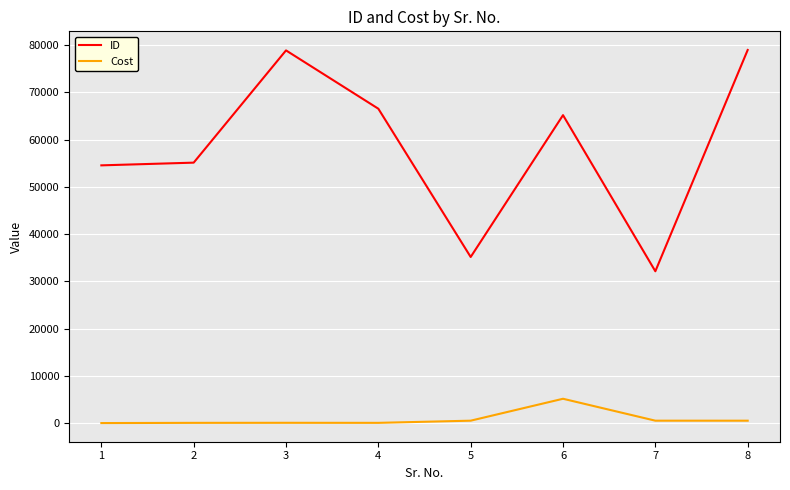

What is the minimum value for ID?

32131.0